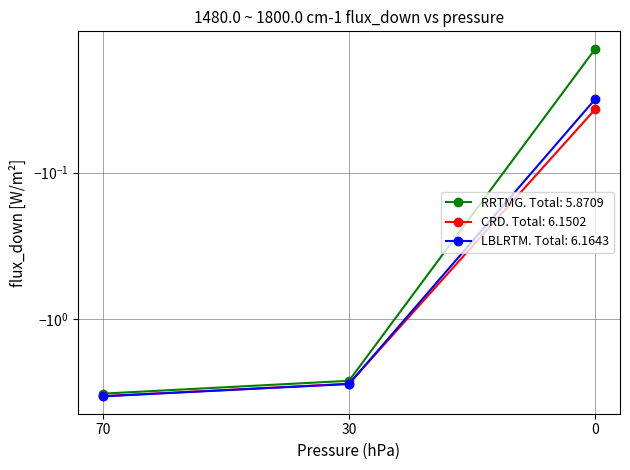

Is this an area chart (filled region under the line)?

No